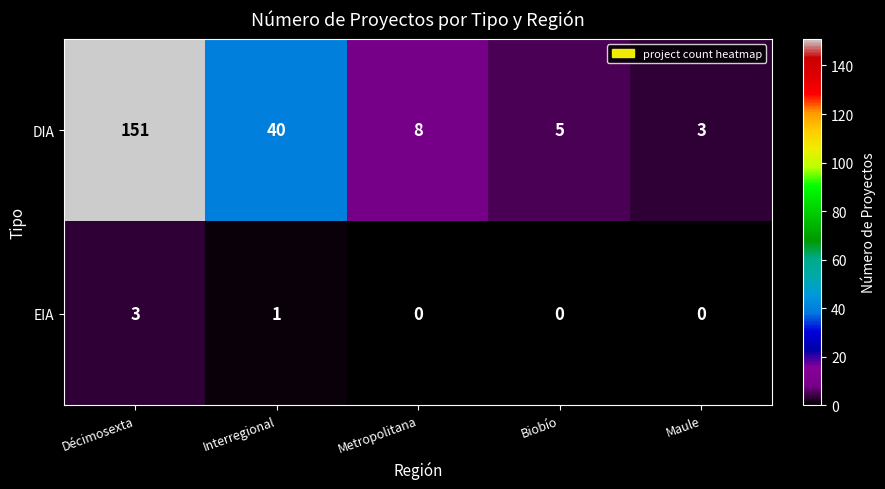

Count the EIA values in the range 0 to 1.

4